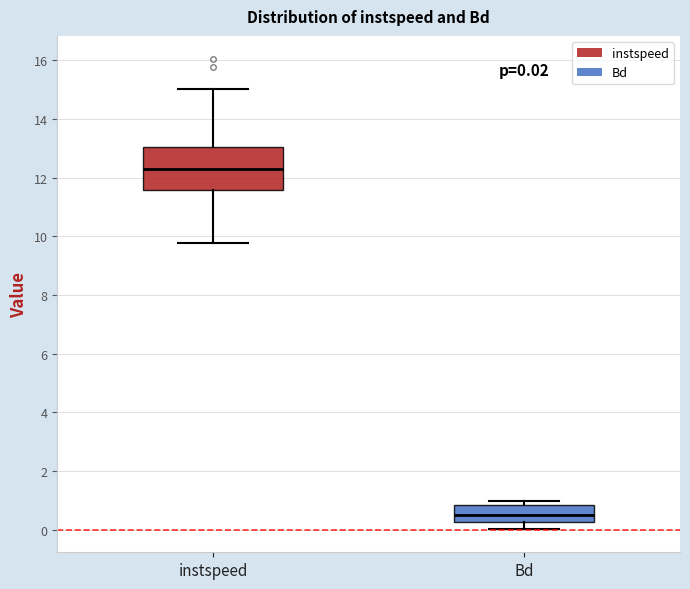

Which box has the lowest median line?

Bd